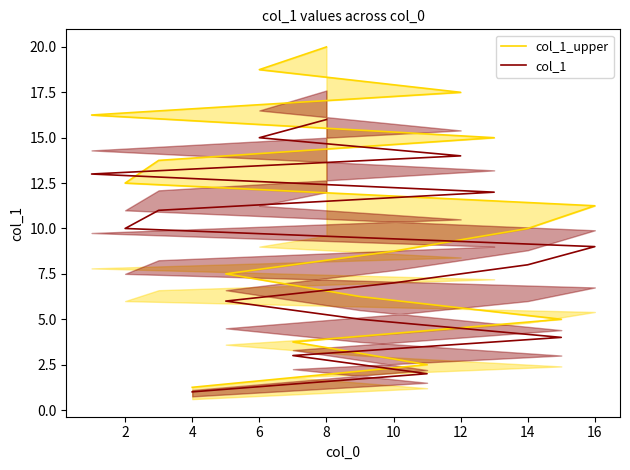

What is the difference between the maximum and minimum values in the col_1 series?

15.0